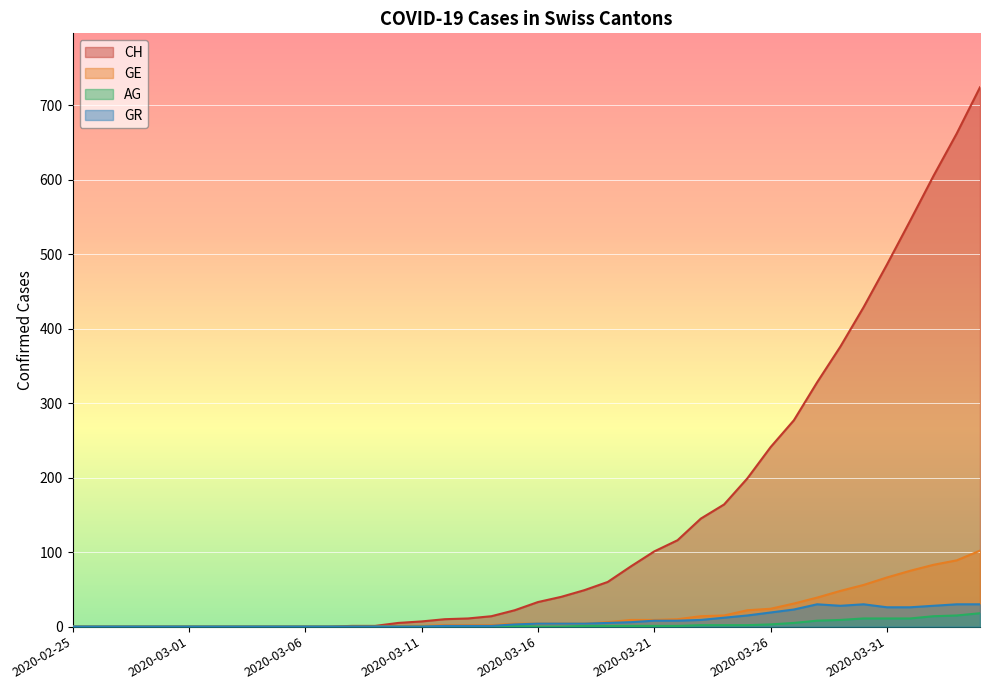

Is the value of AG at 2020-03-02 greater than the value of CH at 2020-04-01?

No